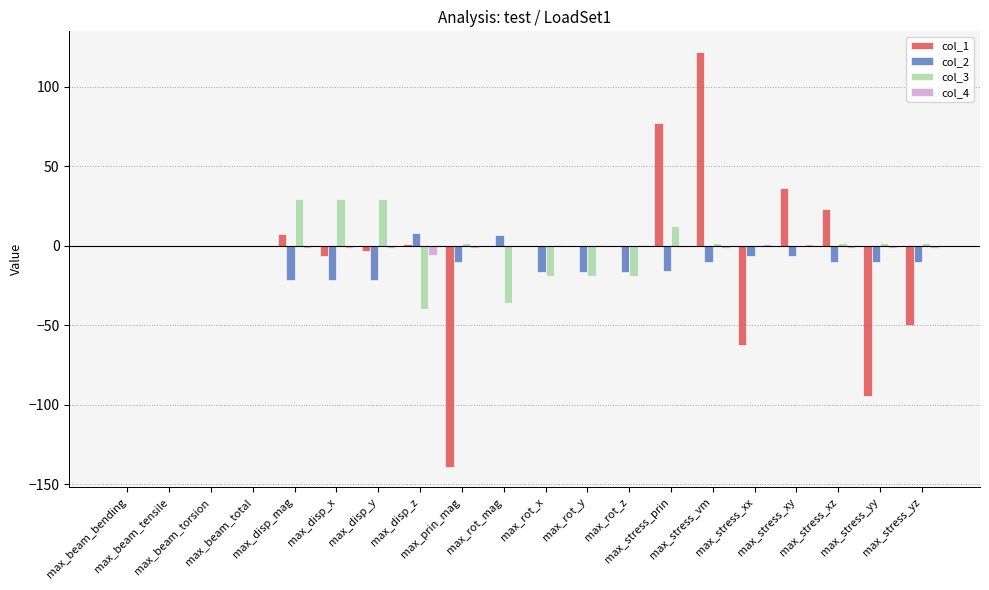

What is the sum of all col_2 values?

-179.2